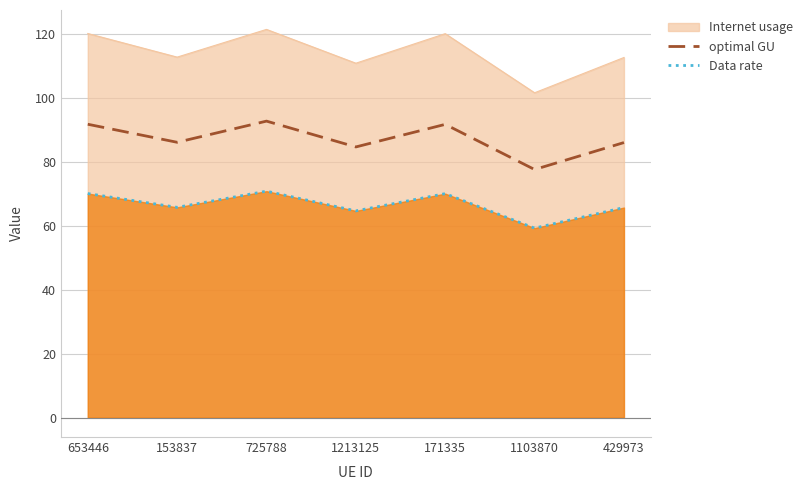

True or false: Data rate and optimal GU intersect in this chart.

False